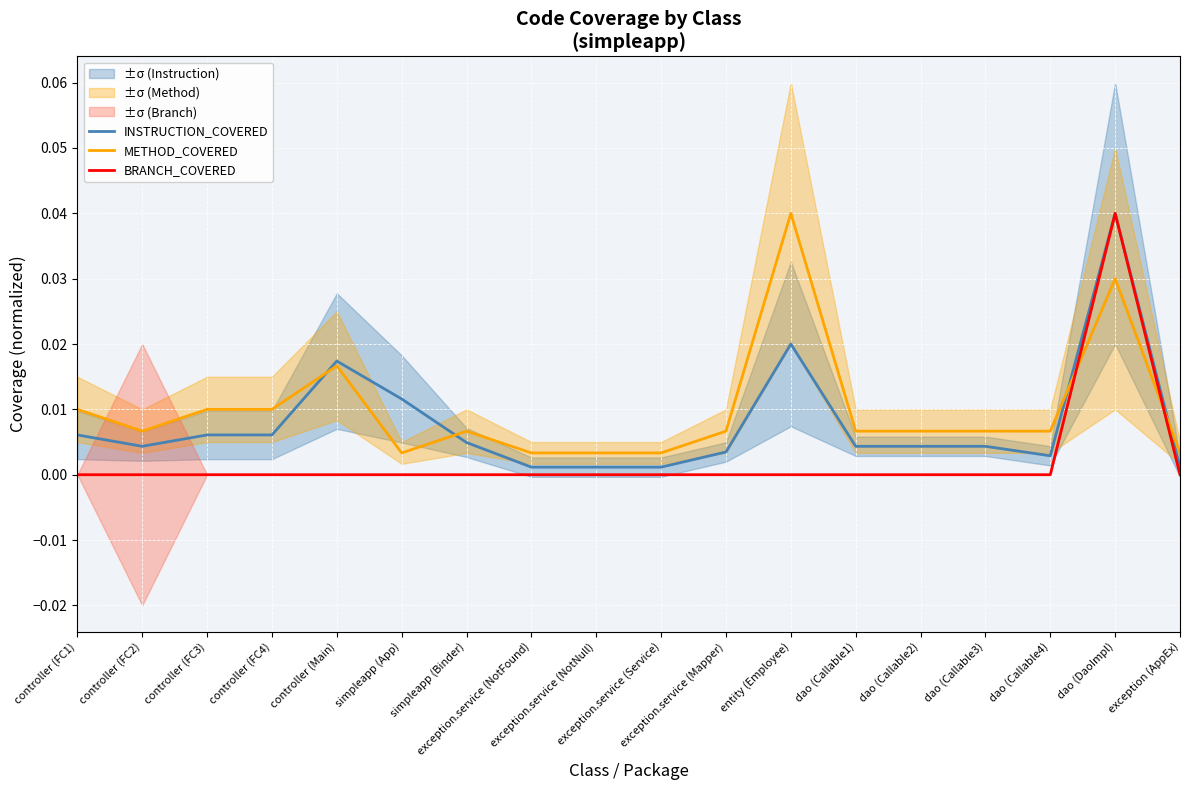

The METHOD_COVERED series shows 0.0 at controller (FC1). True or false?

False